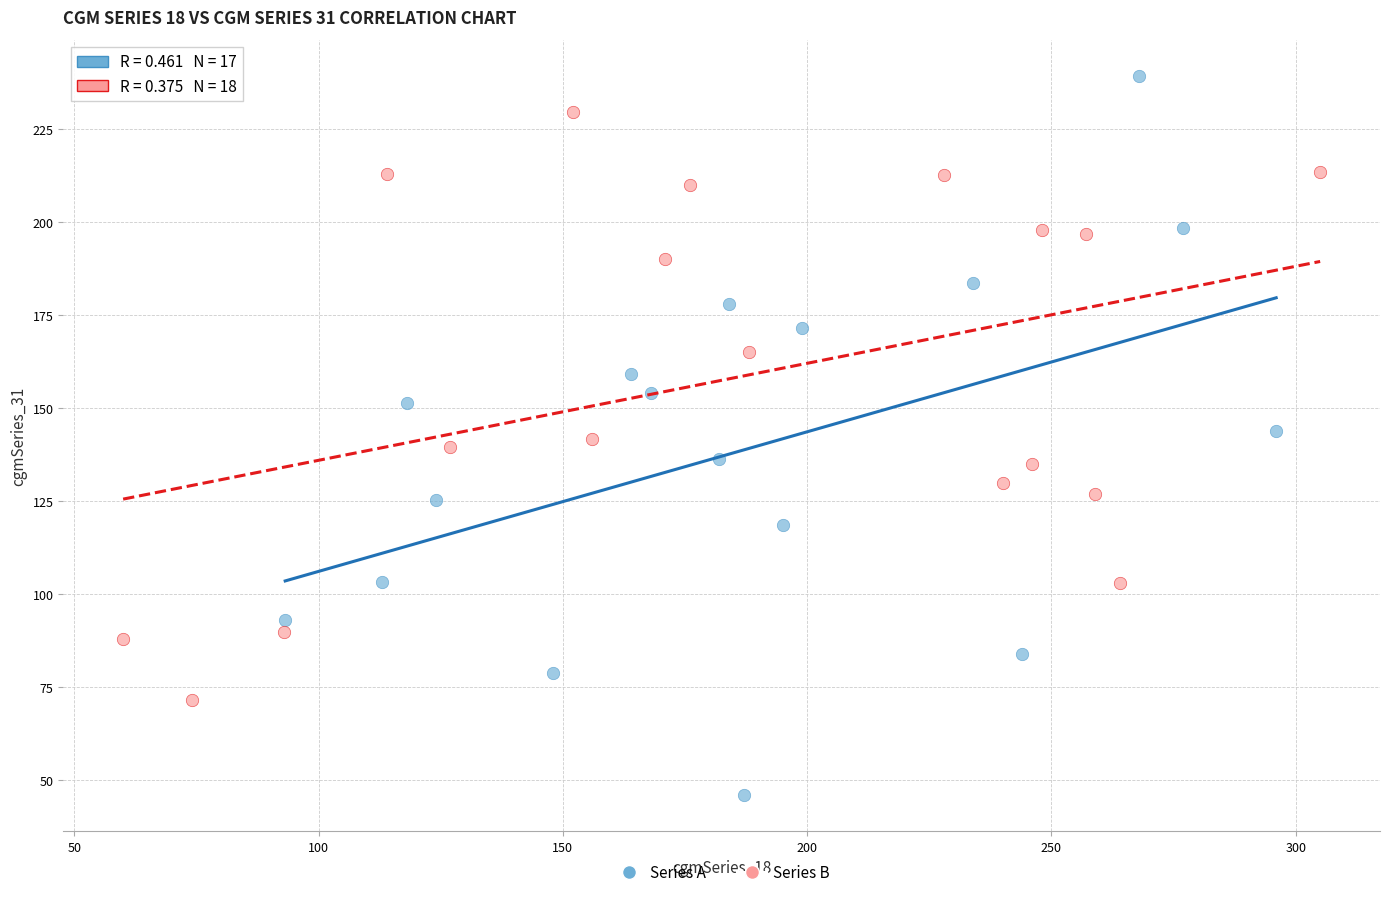

Which series contains the lowest Y value?

Series A